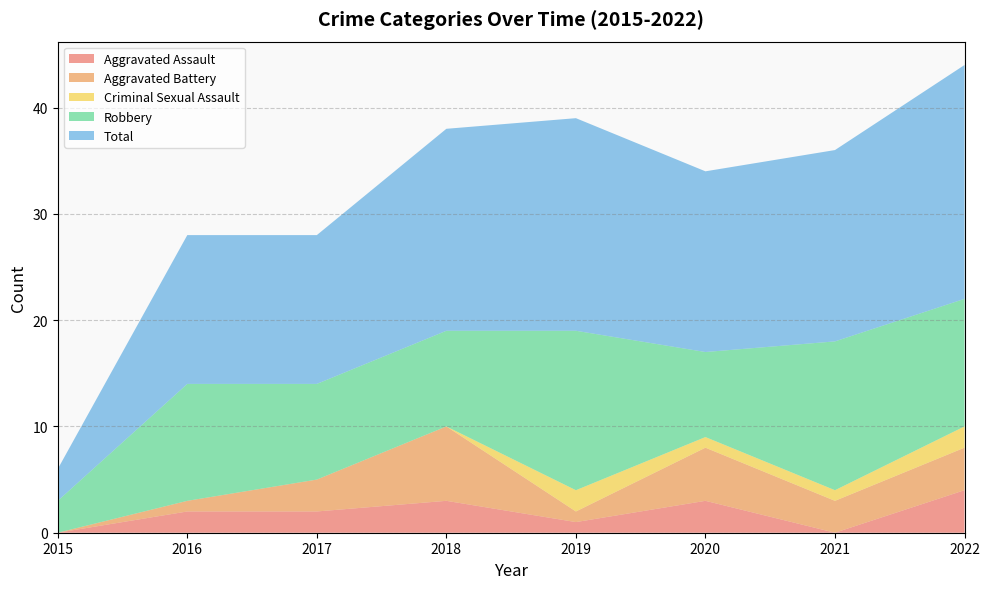

Reading right to left, transcribe all the data shown in this chart.

Aggravated Assault: 4	0	3	1	3	2	2	0
Aggravated Battery: 4	3	5	1	7	3	1	0
Criminal Sexual Assault: 2	1	1	2	0	0	0	0
Robbery: 12	14	8	15	9	9	11	3
Total: 22	18	17	20	19	14	14	3